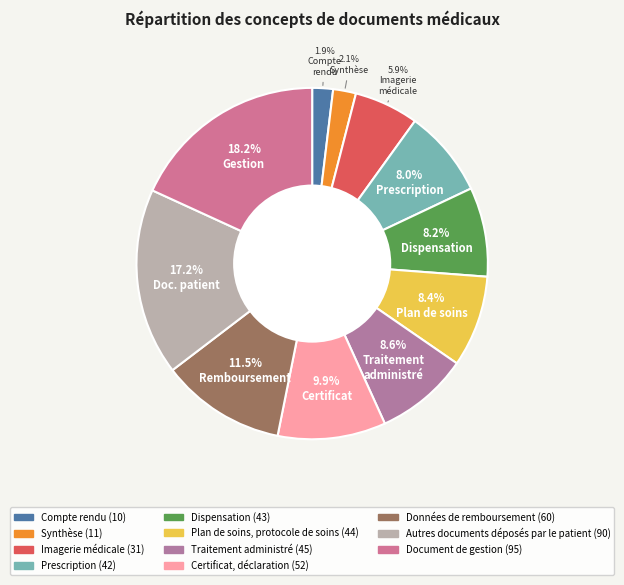

Does any single category account for the majority?

No